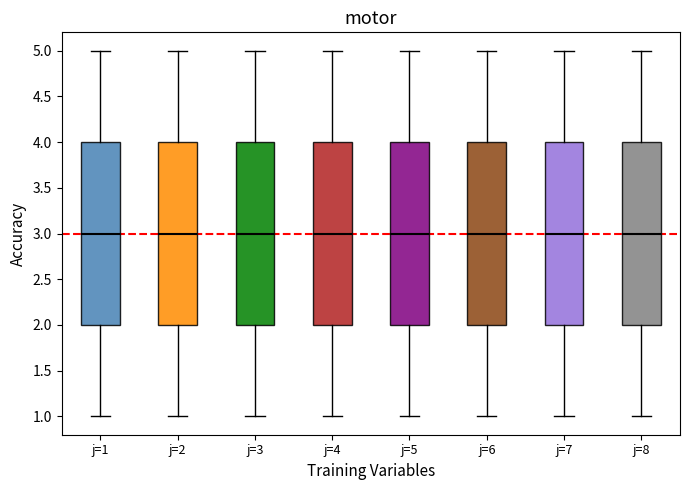

Reading left to right, transcribe this box plot: for each box, give where its median line is, the range the box spans, and where its two whiskers end, as read against the y-axis. The values are not printed on the chart, so give them approximately, as read against the axis.

j=1: median 3, box 2 to 4, whiskers 1 to 5
j=2: median 3, box 2 to 4, whiskers 1 to 5
j=3: median 3, box 2 to 4, whiskers 1 to 5
j=4: median 3, box 2 to 4, whiskers 1 to 5
j=5: median 3, box 2 to 4, whiskers 1 to 5
j=6: median 3, box 2 to 4, whiskers 1 to 5
j=7: median 3, box 2 to 4, whiskers 1 to 5
j=8: median 3, box 2 to 4, whiskers 1 to 5